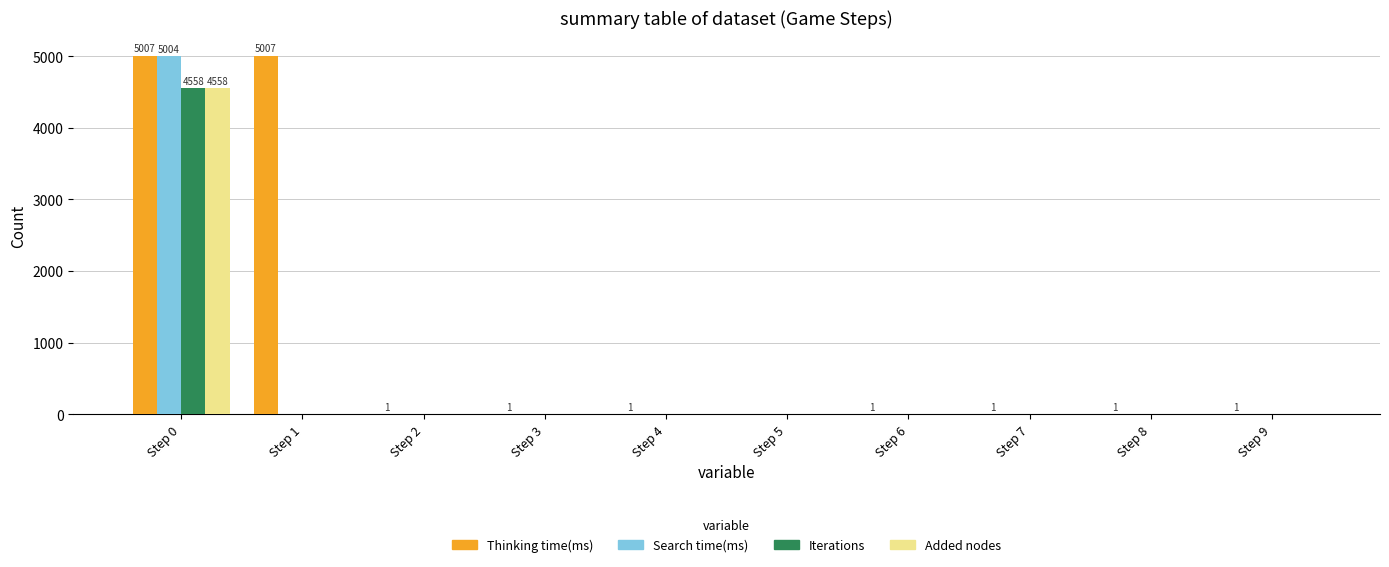

How many groups of bars are there?

10